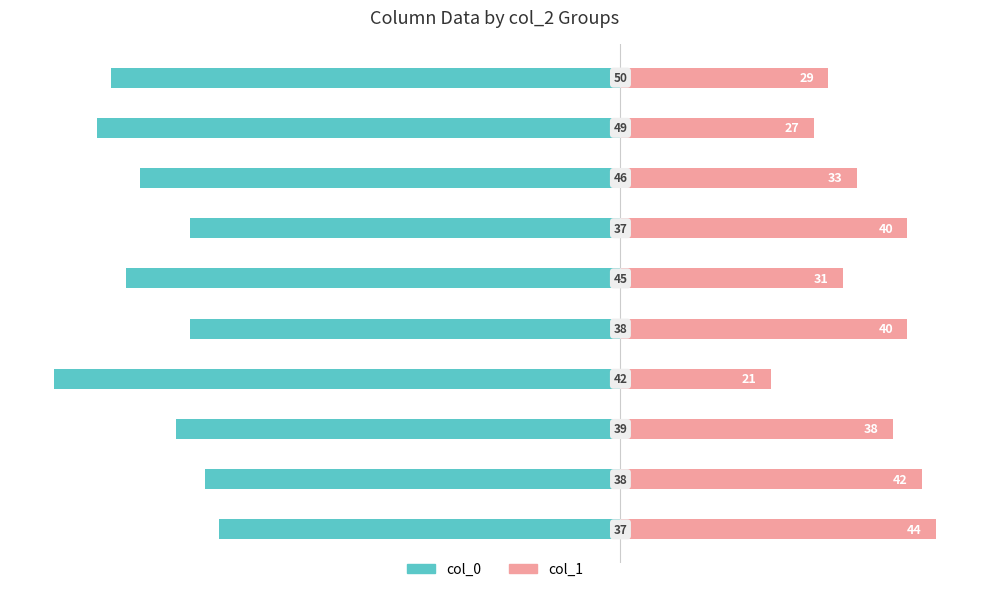

How many values in the col_1 series exceed 38?

4